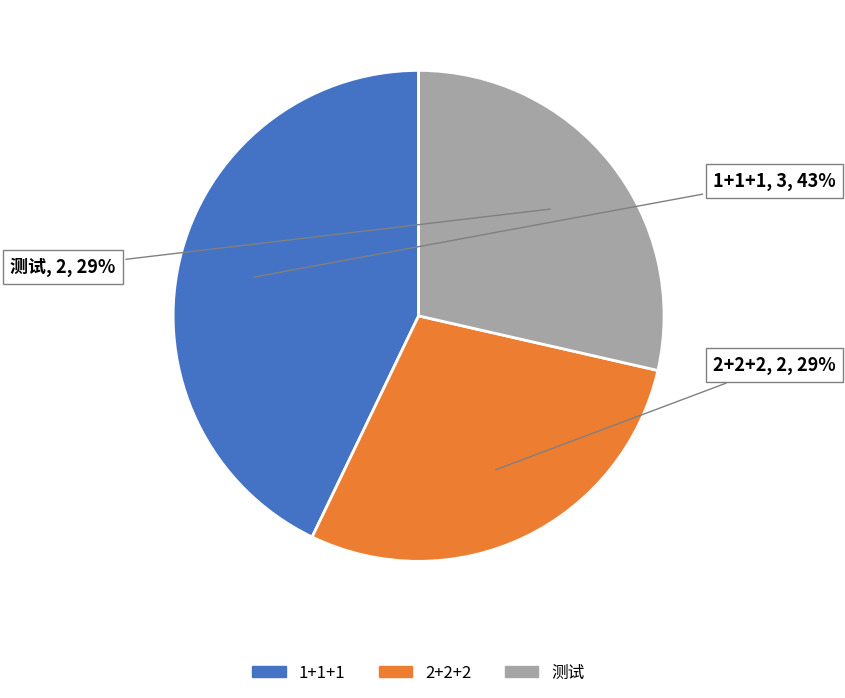

How many segments does this pie chart have?

3